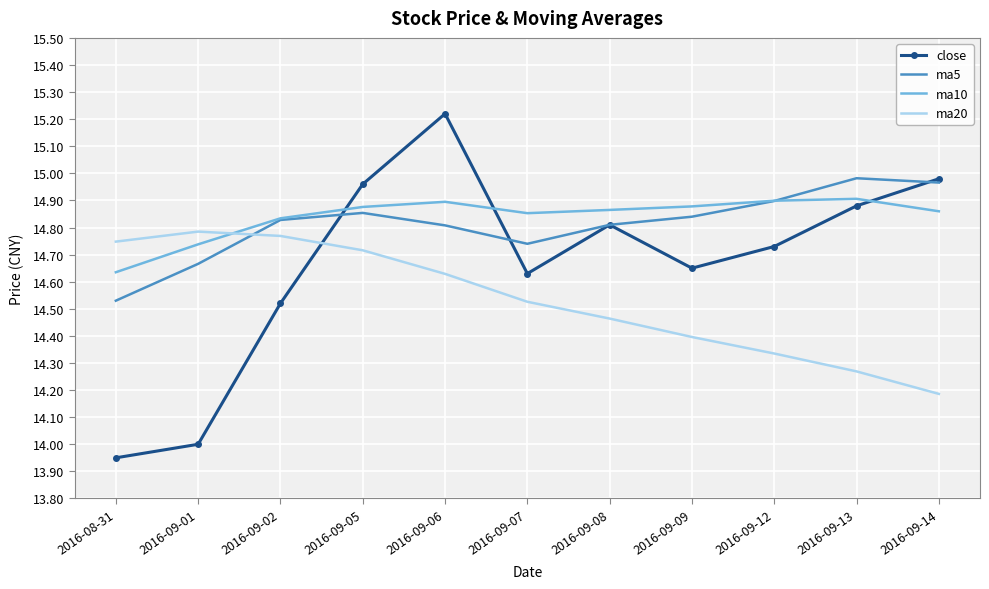

Which series has the largest total across all categories?

ma10